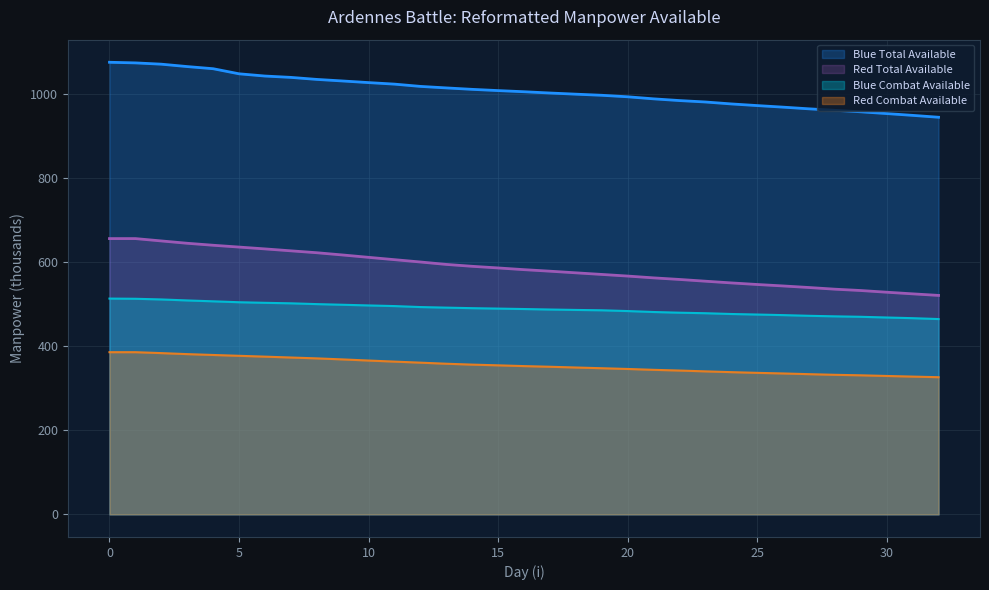

Which has a higher value, 16 or 13?

13